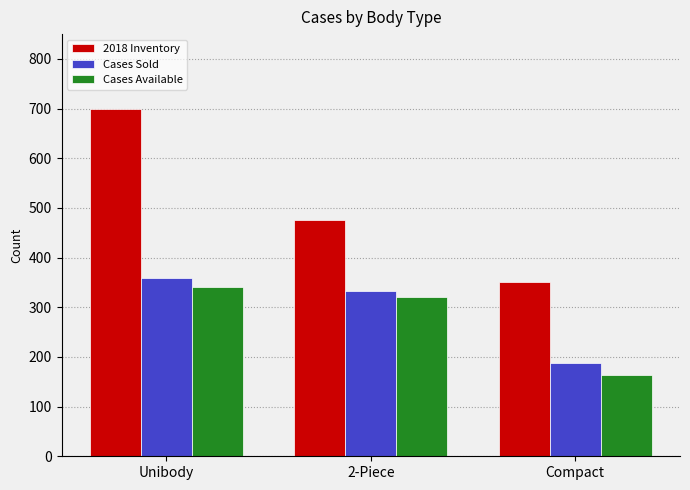

Count the Cases Sold values in the range 187 to 359.

3